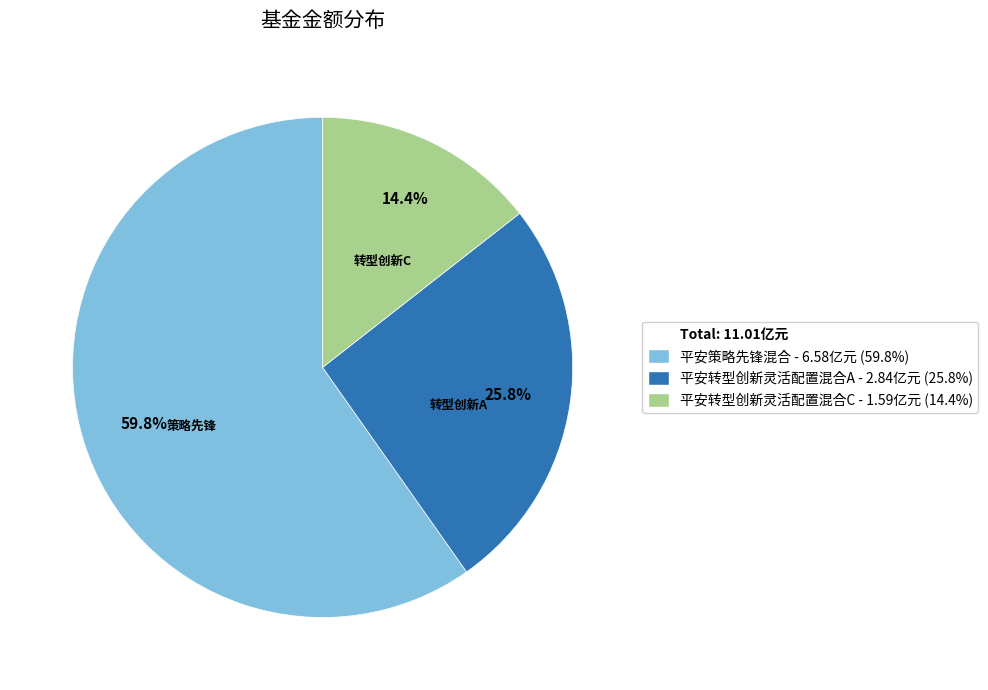

Count the number of slices in the pie.

3